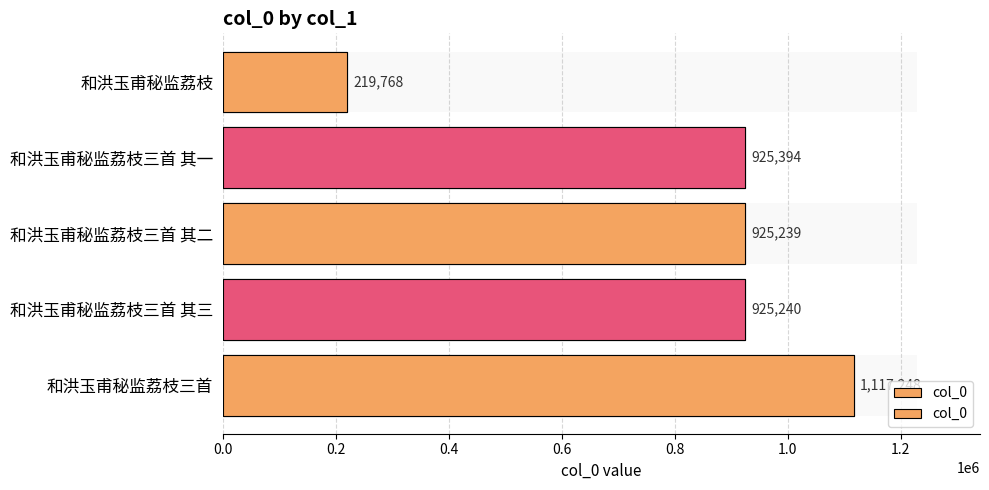

True or false: the data shows 291488 at 0.2.

False